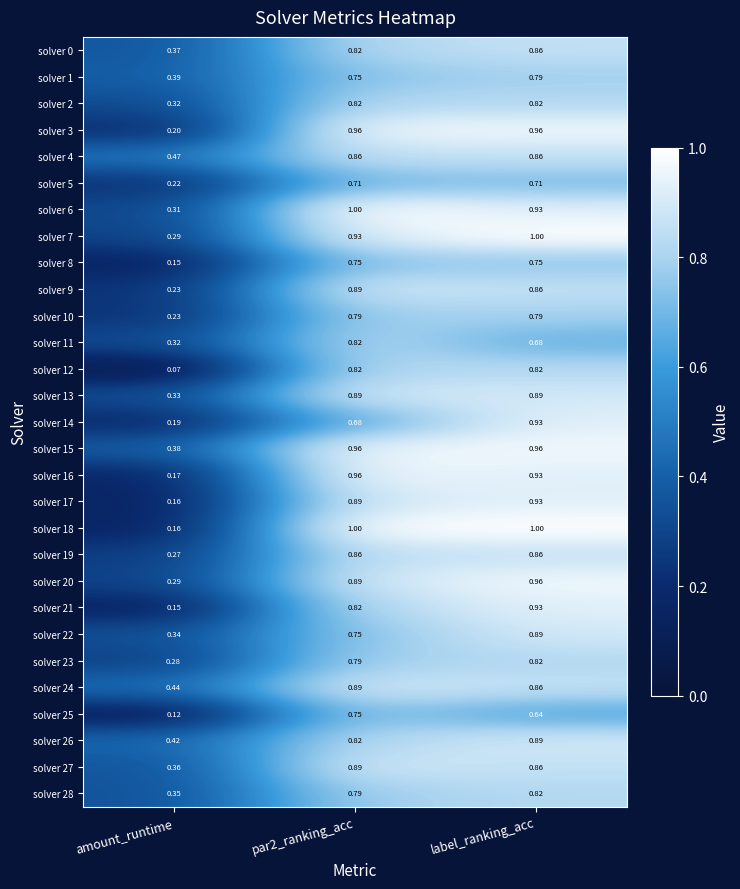

At which category is the sum across all series the highest?

label_ranking_acc